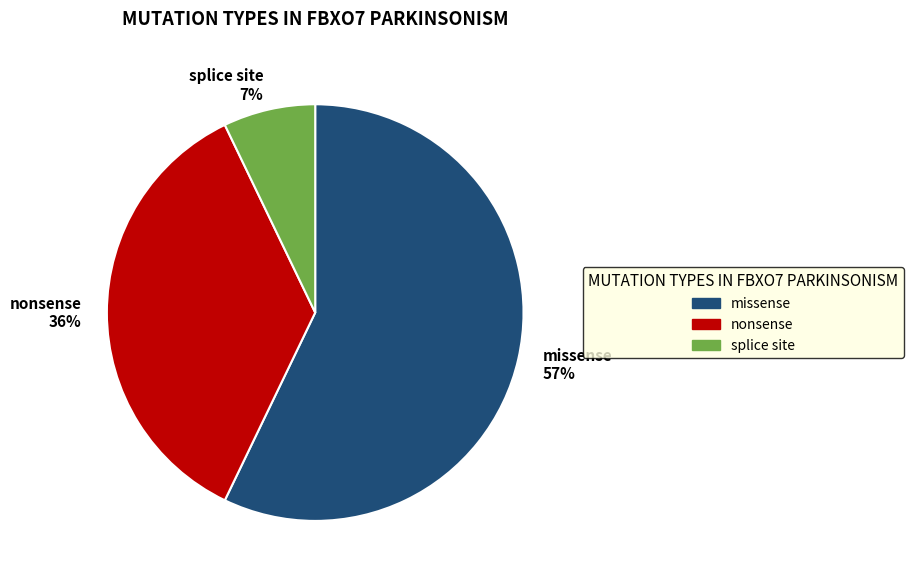

Rank the categories by value from highest to lowest.

missense, nonsense, splice site